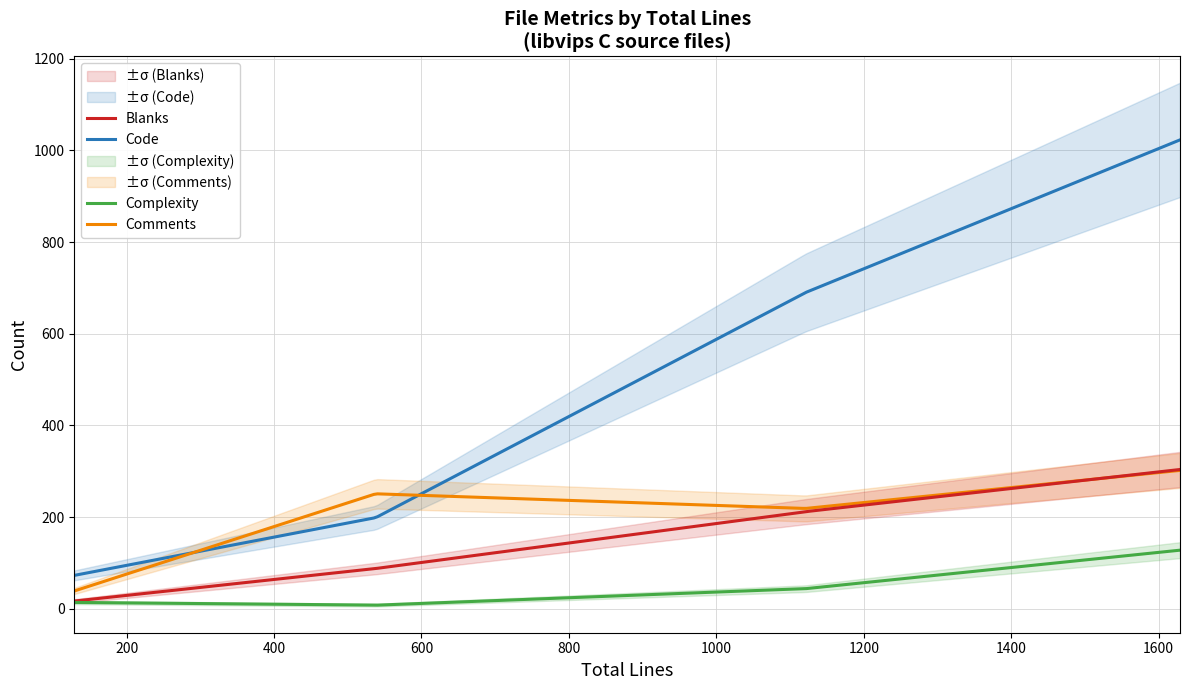

True or false: Code and Complexity cross at least once.

False